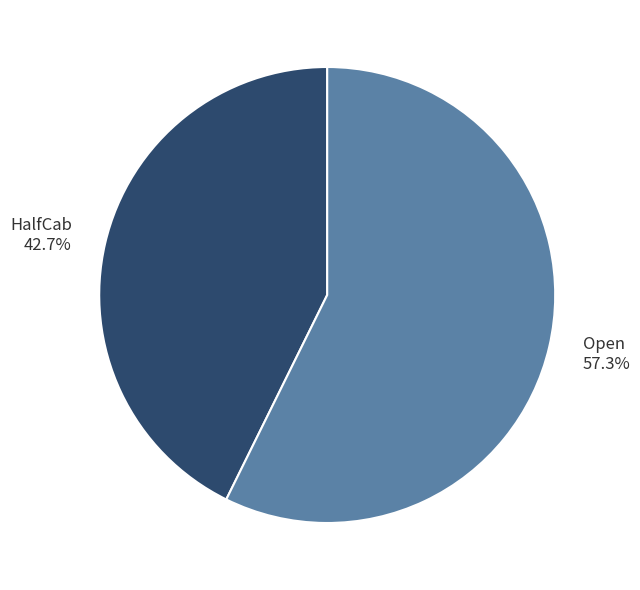

To the nearest percent, what portion does Open represent?

57%